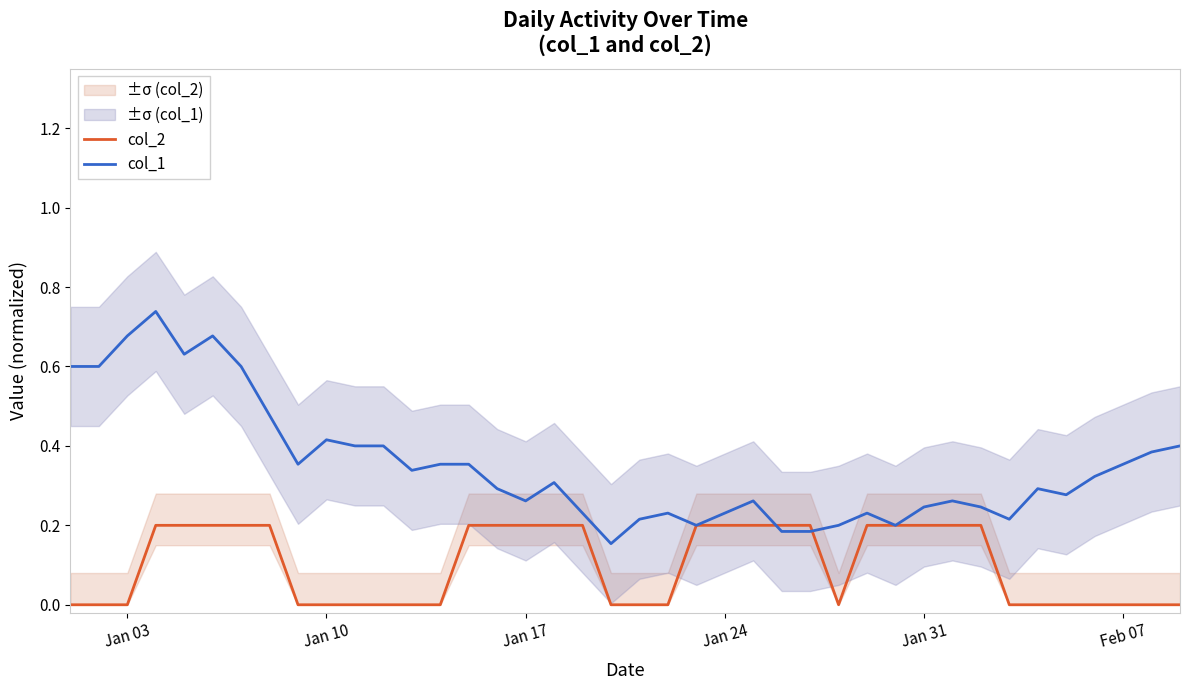

Which series ends up on top after the final intersection of col_2 and col_1?

col_1